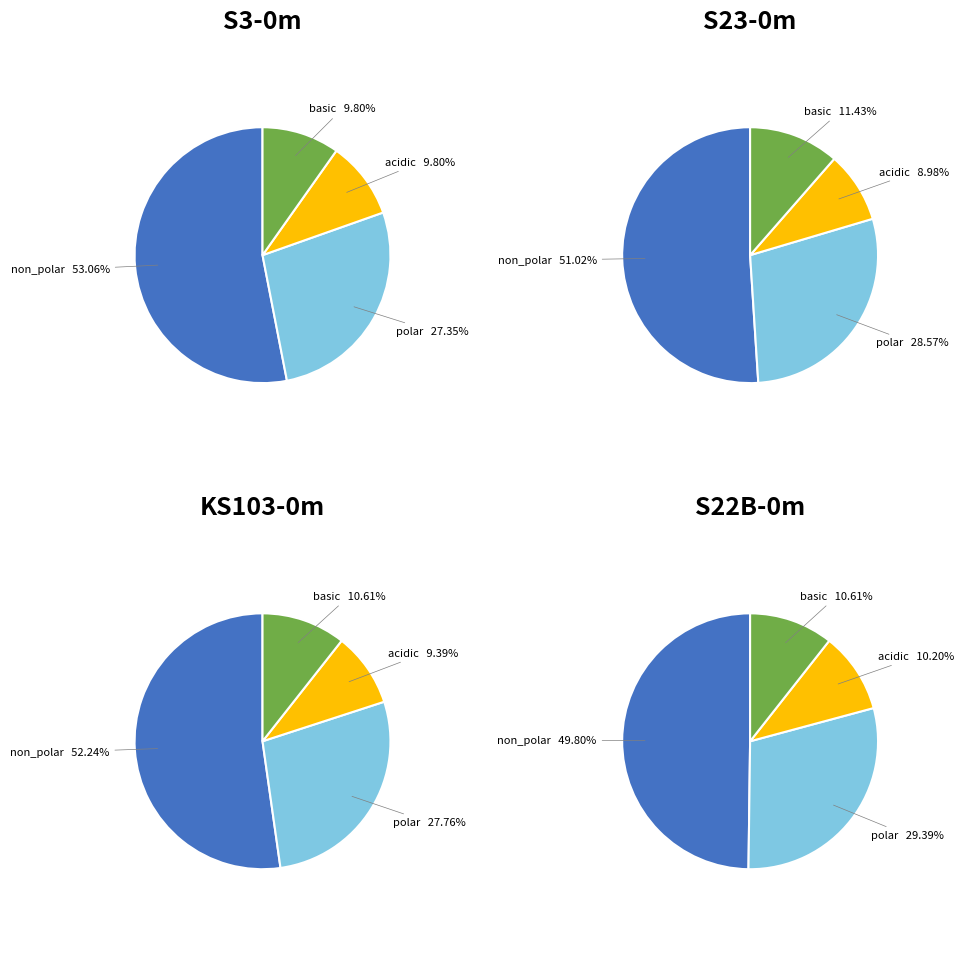

True or false: non_polar accounts for 66% of the total.

False